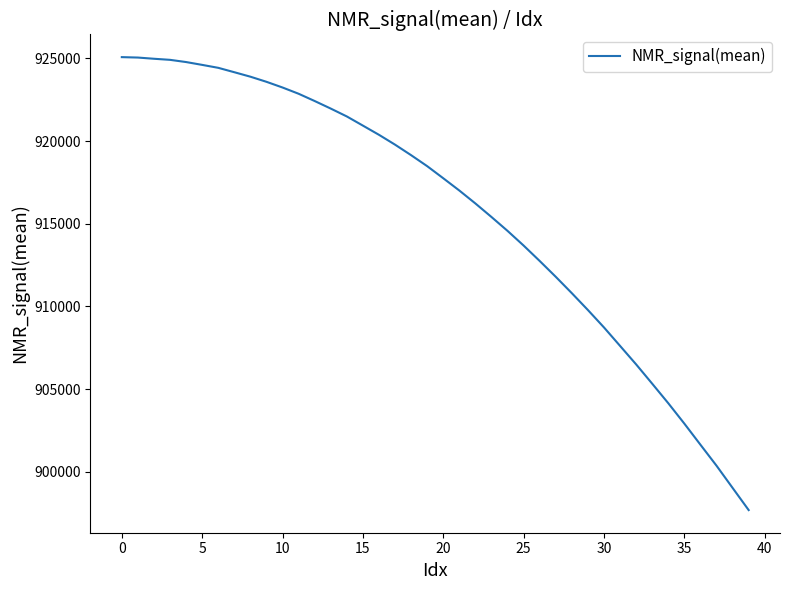

What is the smallest value displayed?

897690.2